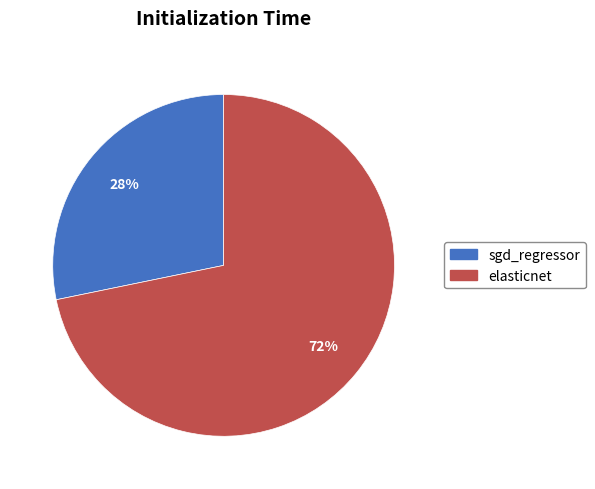

To the nearest percent, what is the difference between the largest and smallest slice percentages?

44%